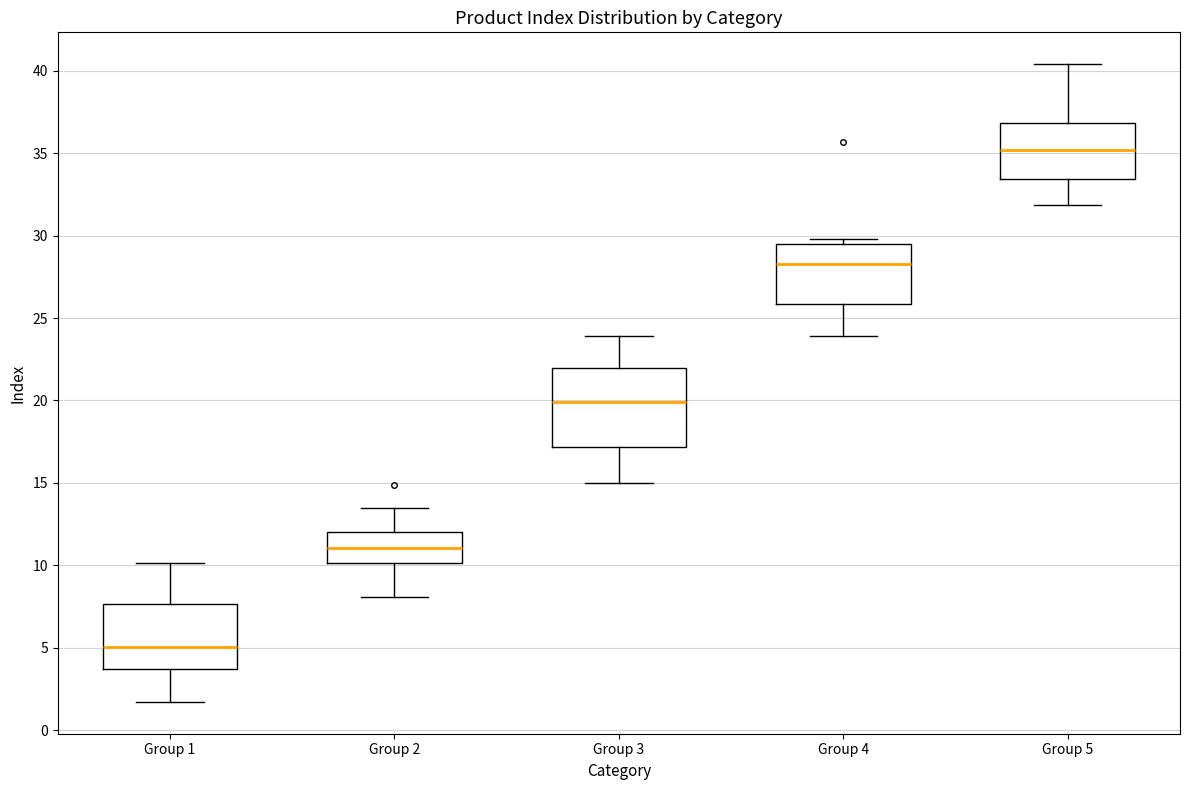

Reading left to right, read every box against the y-axis: the position of its median line, the range the box covers, and the ends of its whiskers. The values are not printed on the chart, so give them approximately, as read against the axis.

Group 1: median 5.0, box 3.5 to 7.5, whiskers 1.5 to 10.0
Group 2: median 11.0, box 10.0 to 12.0, whiskers 8.0 to 13.5
Group 3: median 20.0, box 17.0 to 22.0, whiskers 15.0 to 24.0
Group 4: median 28.5, box 26.0 to 29.5, whiskers 24.0 to 30.0
Group 5: median 35.0, box 33.5 to 37.0, whiskers 32.0 to 40.5